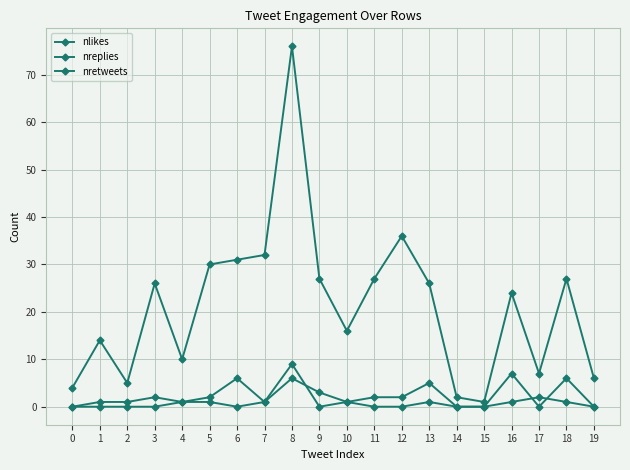

What is the highest value of the nlikes series?

76